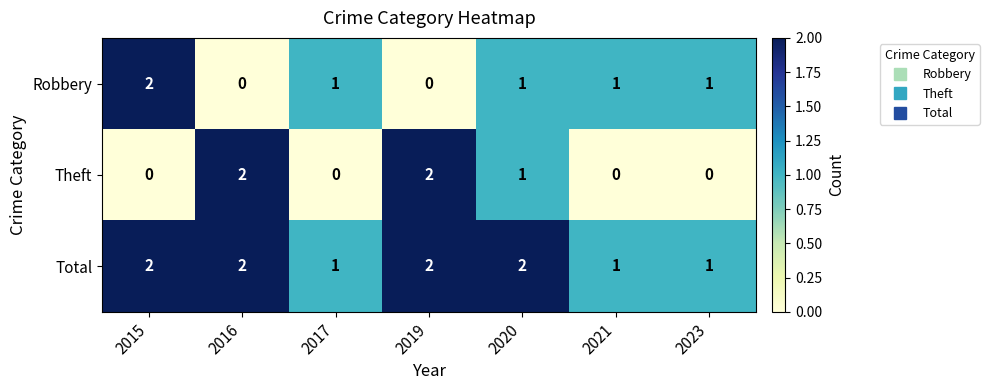

List the series in order of their overall mean, lowest first.

Theft, Robbery, Total